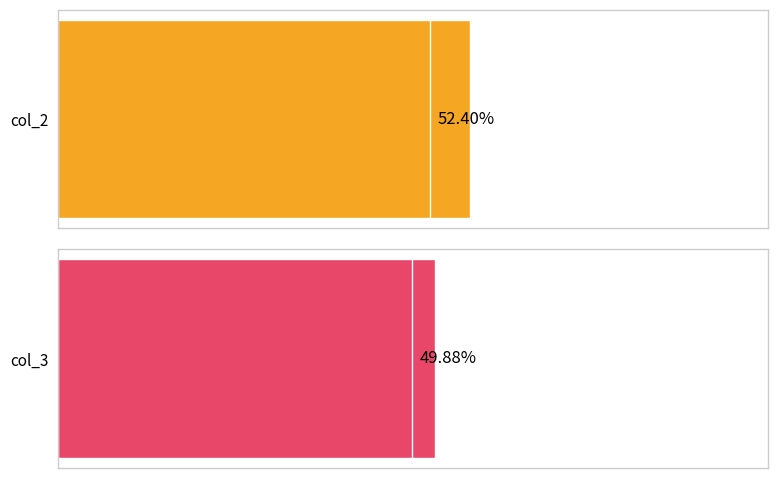

Reading right to left, extract all data points from this chart.

col_2: 50.1	50.5	51.0	58.0
col_3: 49.4	49.2	53.0	47.9